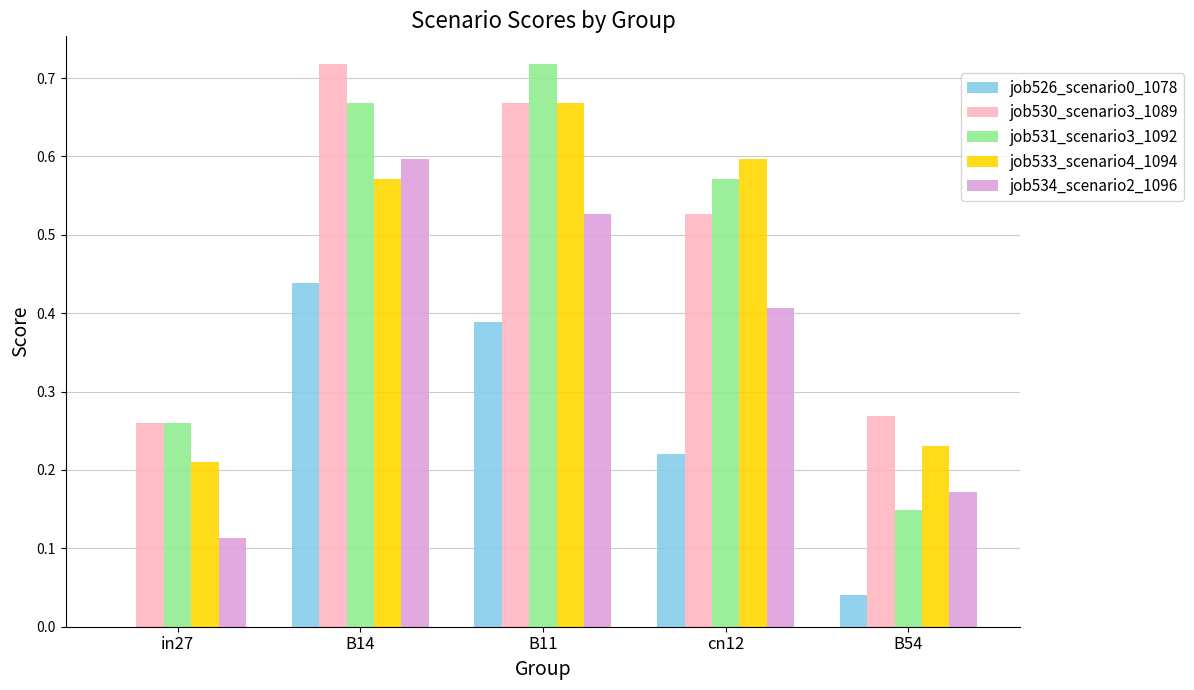

Are the bars grouped side by side (vs. stacked)?

Yes